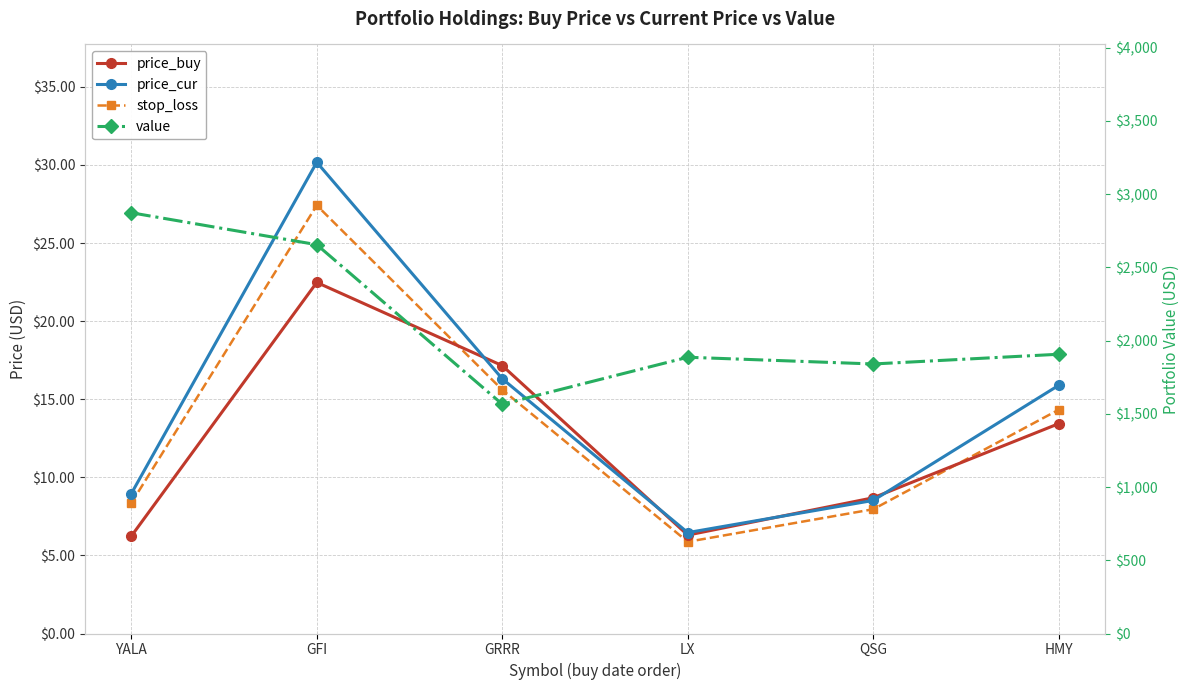

What position from the left is GFI?

2